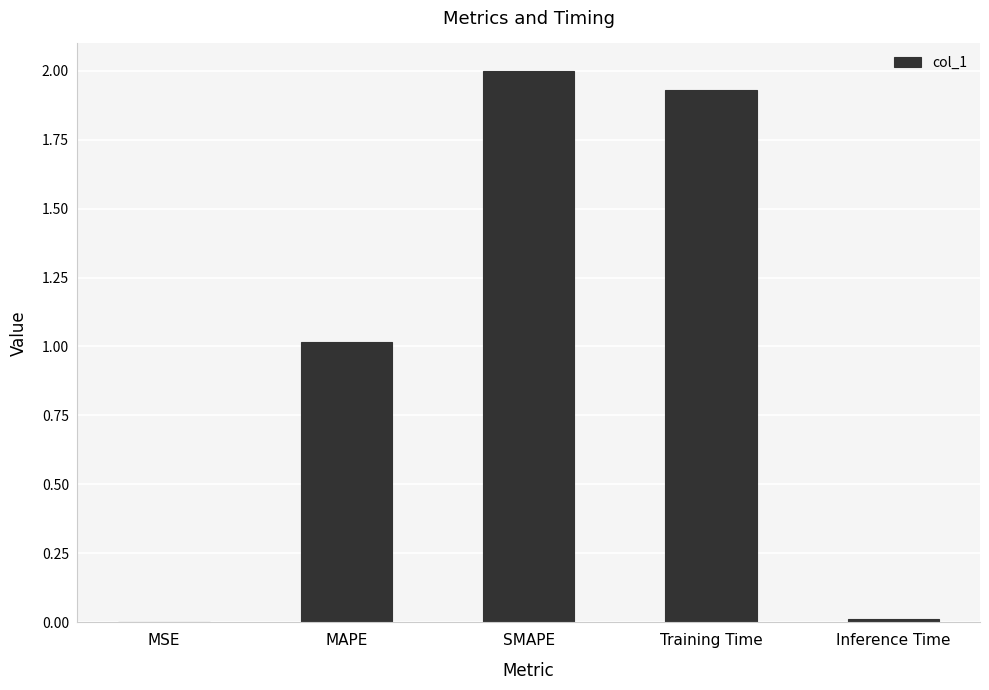

Where is the data nearest to the value 1?

MAPE